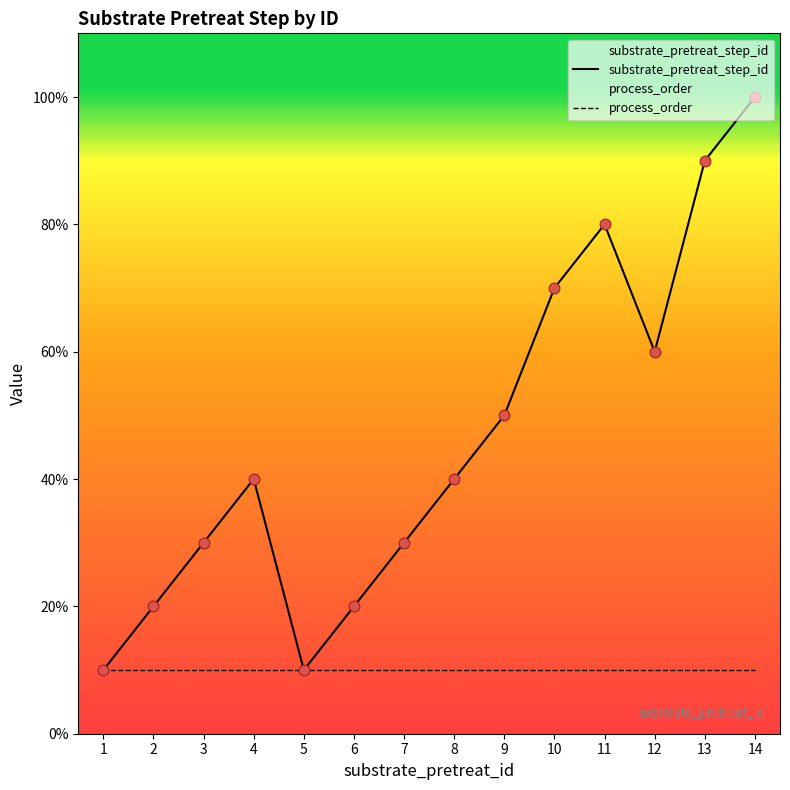

Which series reaches the minimum Y coordinate?

substrate_pretreat_step_id